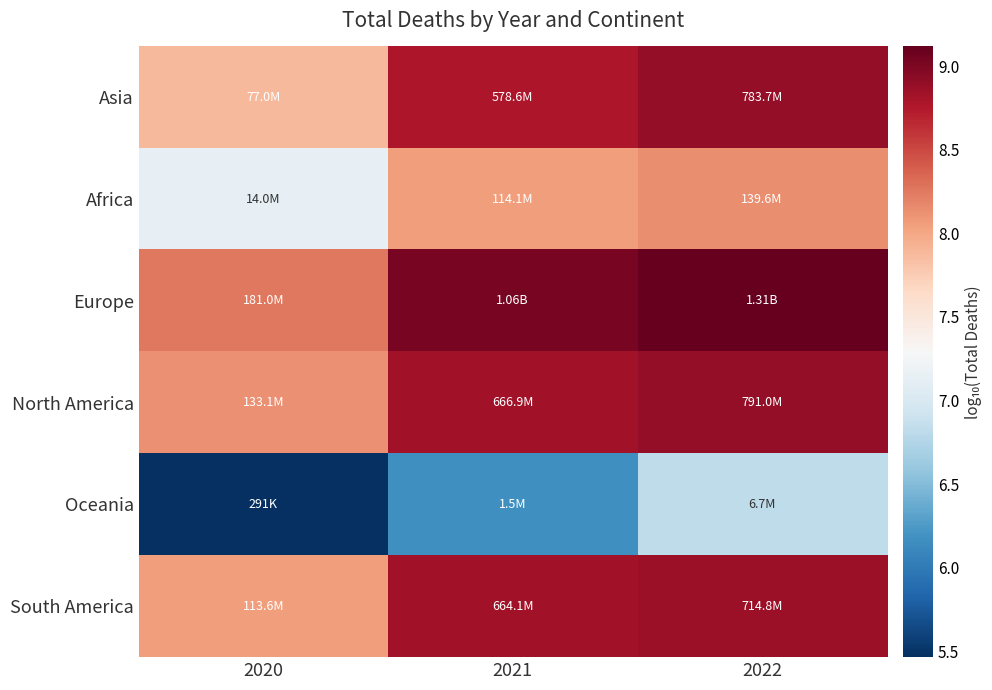

At which category is the sum across all series the highest?

2022